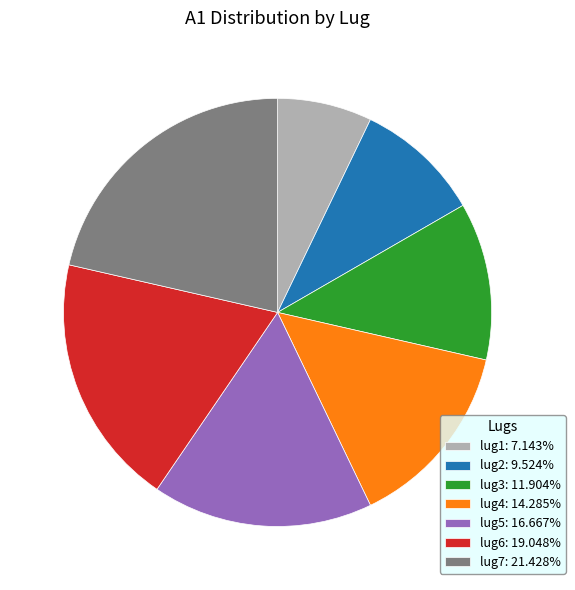

The lug2 slice represents 10% of the pie. True or false?

True